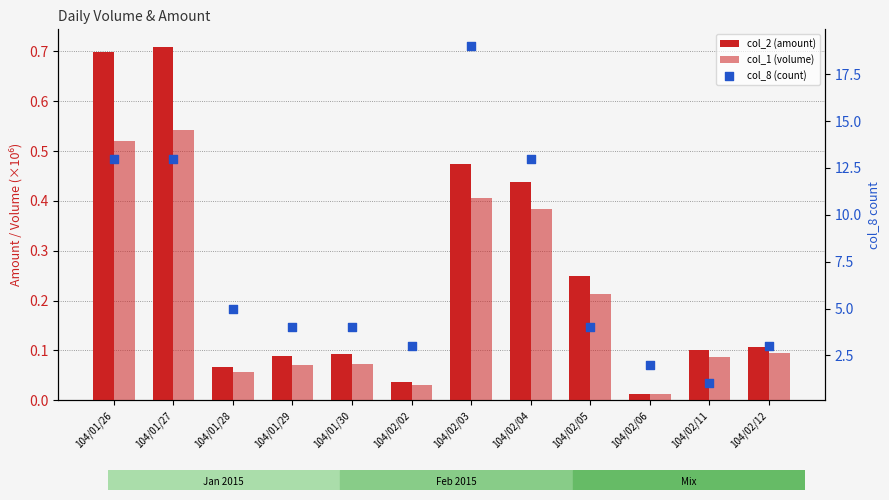

Is the value of col_2 (amount) at 104/01/27 greater than the value of col_8 (count) at 104/01/30?

No